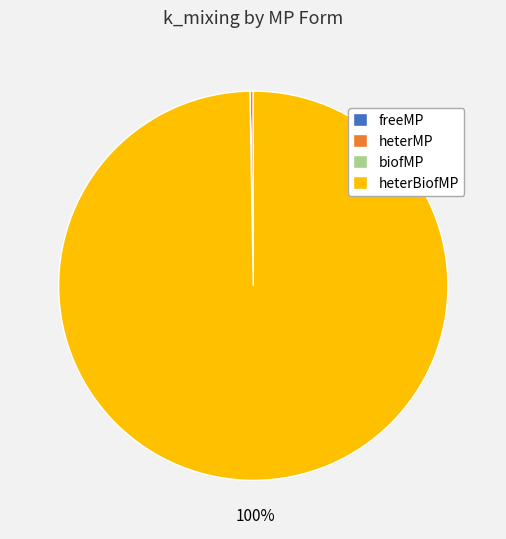

To the nearest percent, what portion does heterBiofMP represent?

100%